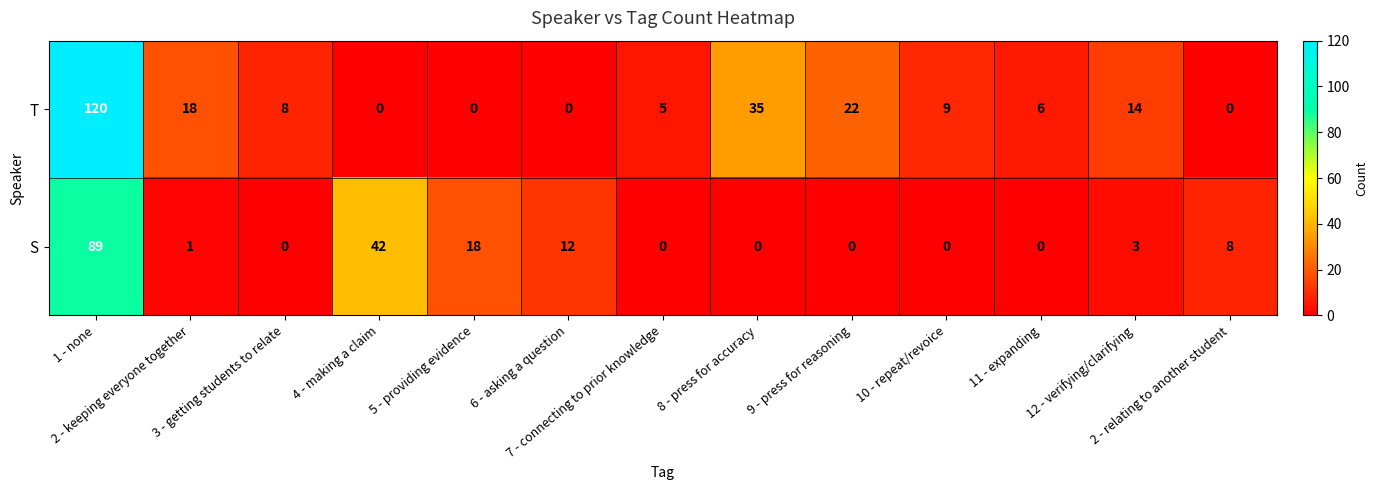

Which series has the largest total across all categories?

T